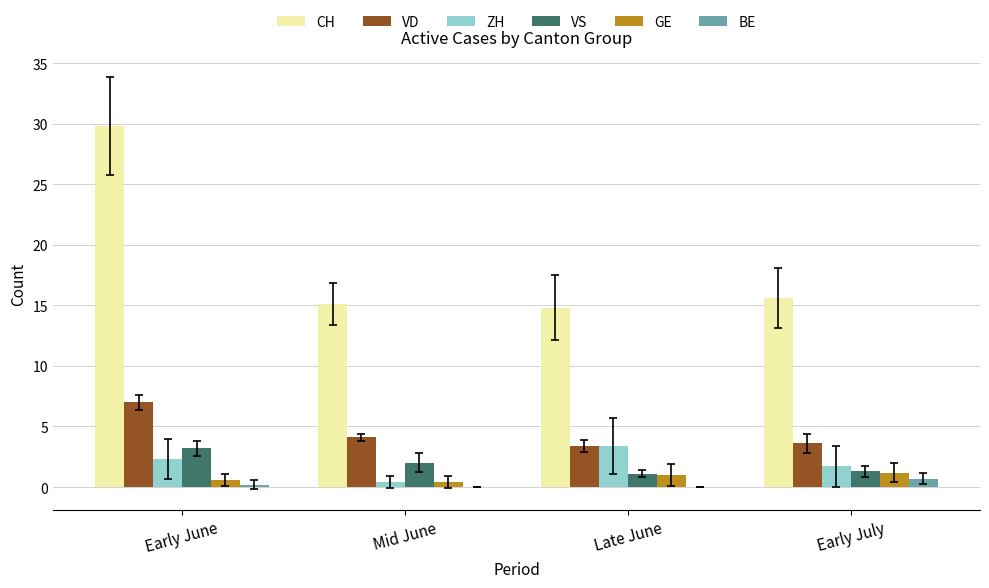

What is the greatest value displayed?

29.8